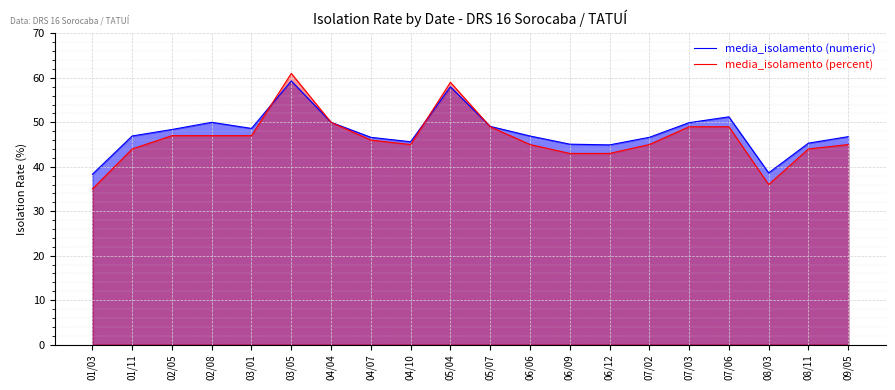

Reading left to right, what are all the values shown in this chart?

media_isolamento (numeric): 38.3	46.9	48.4	50.0	48.6	59.3	50.0	46.6	45.6	58.0	49.1	46.9	45.1	44.9	46.6	49.9	51.2	38.6	45.3	46.8
media_isolamento (percent): 35.0	44.0	47.0	47.0	47.0	61.0	50.0	46.0	45.0	59.0	49.0	45.0	43.0	43.0	45.0	49.0	49.0	36.0	44.0	45.0